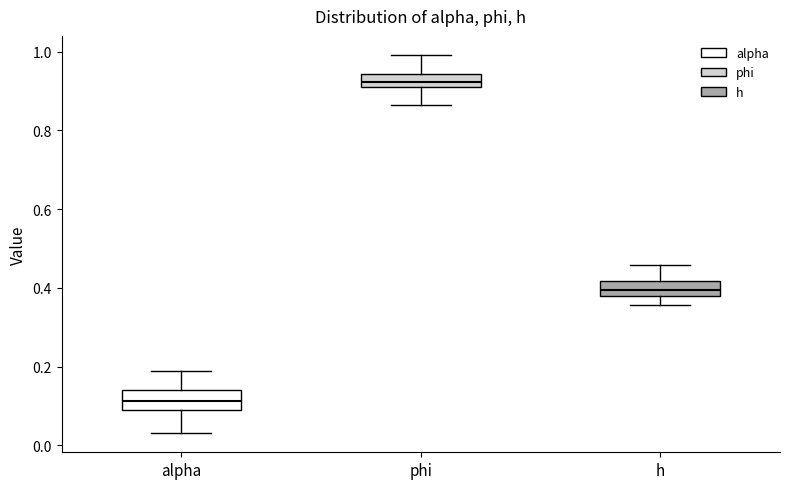

Where is the lower edge of the box for alpha on the y-axis? The values are not printed on the chart, so give them approximately, as read against the axis.

0.10